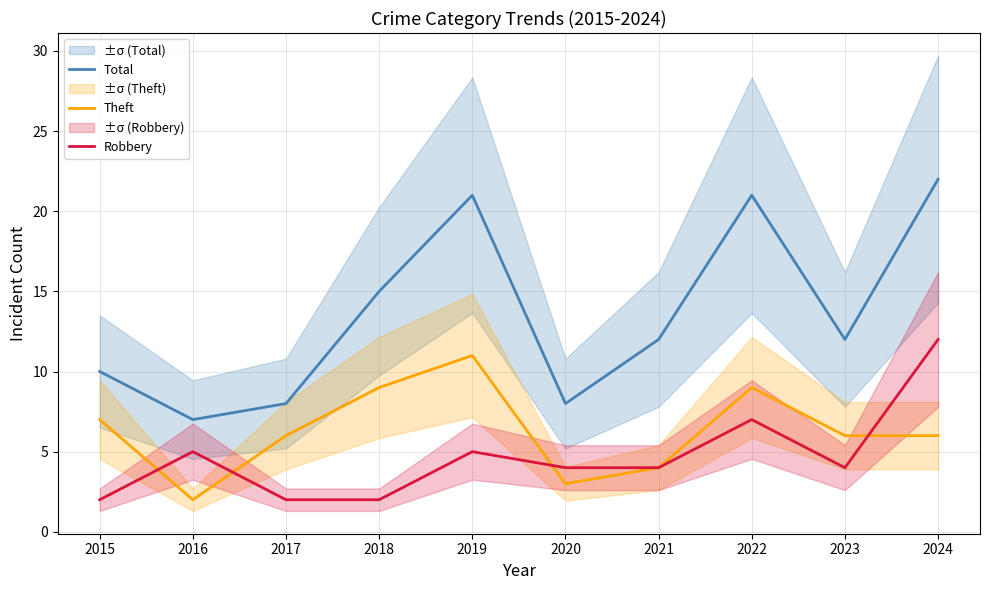

The value of Robbery at 2016 is 3. True or false?

False